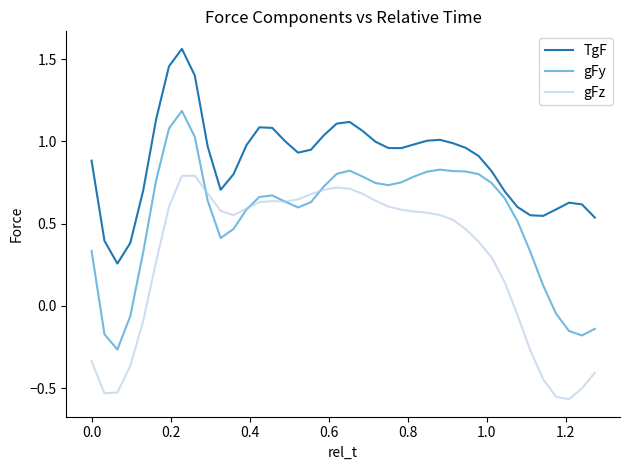

Count the number of data series in this chart.

3